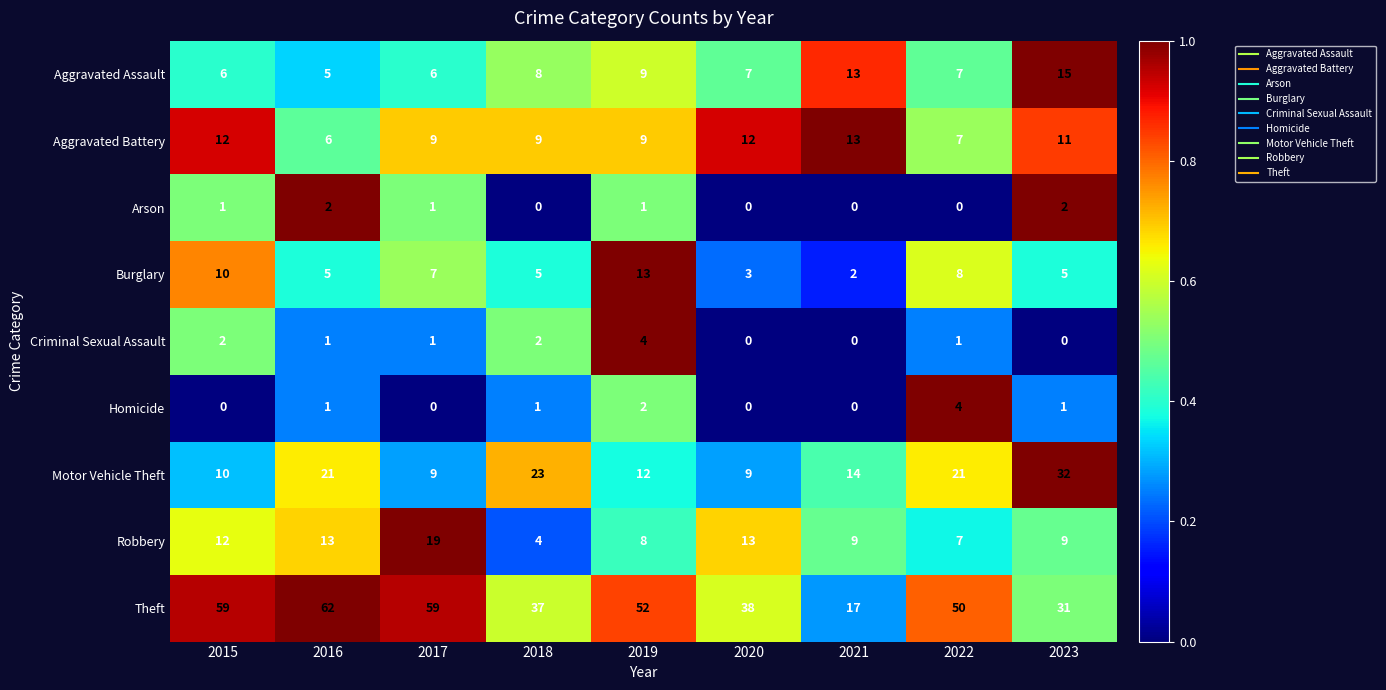

Between 2022 and 2023, which series saw the biggest shift?

Theft